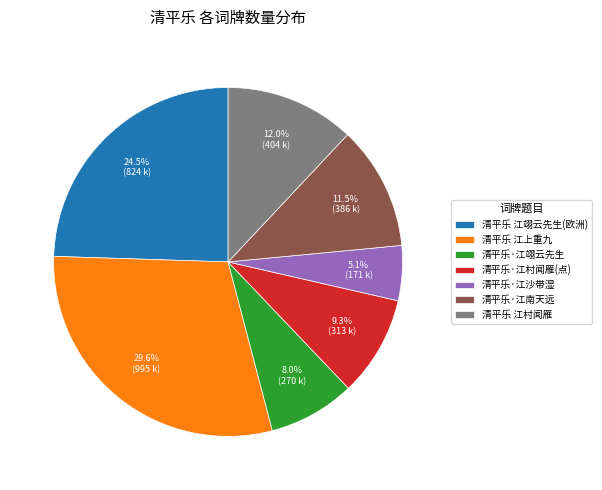

Do 清平乐·江村闻雁(点) and 清平乐 江翊云先生(欧洲) together represent more than half of the pie?

No